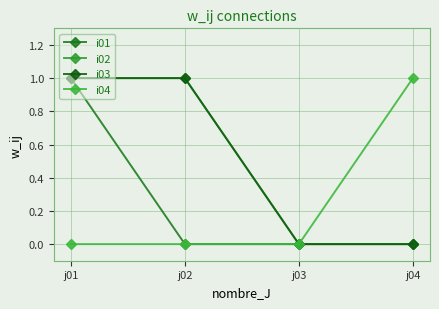

Is this an area chart (filled region under the line)?

No